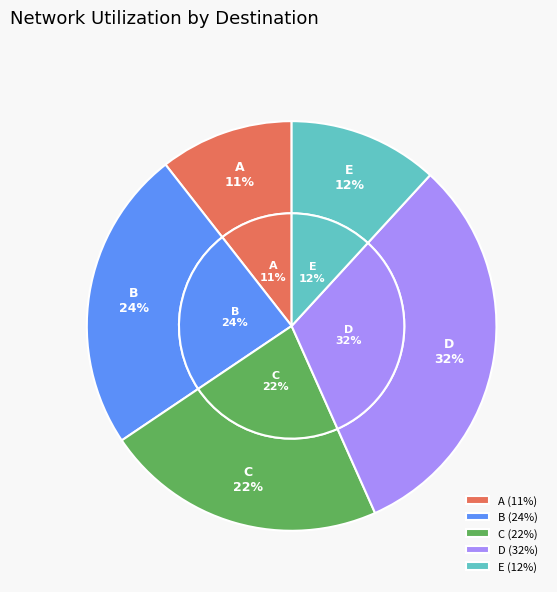

How many segments does this pie chart have?

5